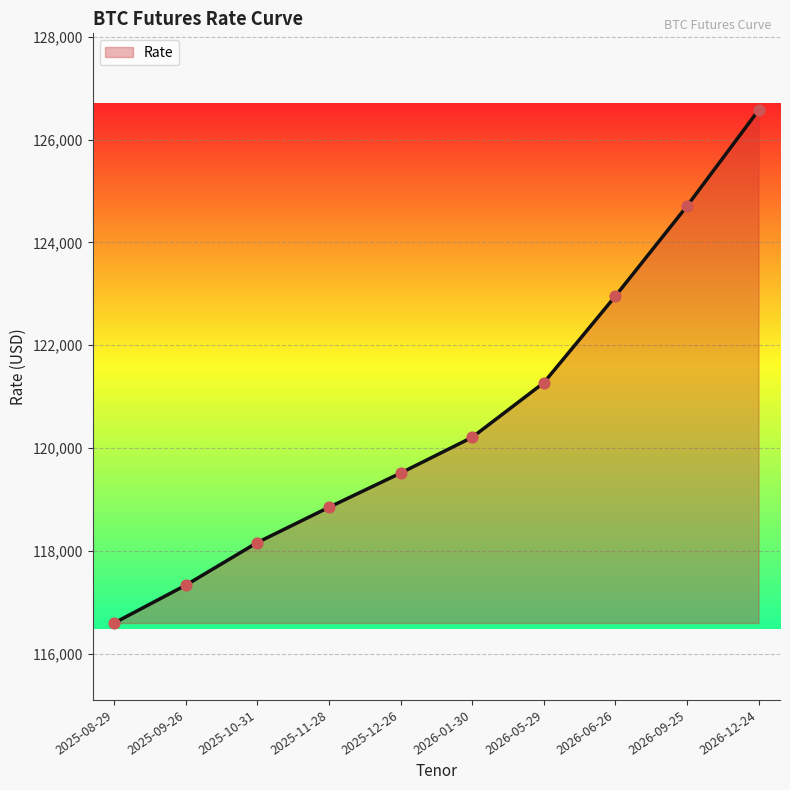

Approximately how many times larger is the value at 2026-01-30 compared to 2025-11-28?

1.0